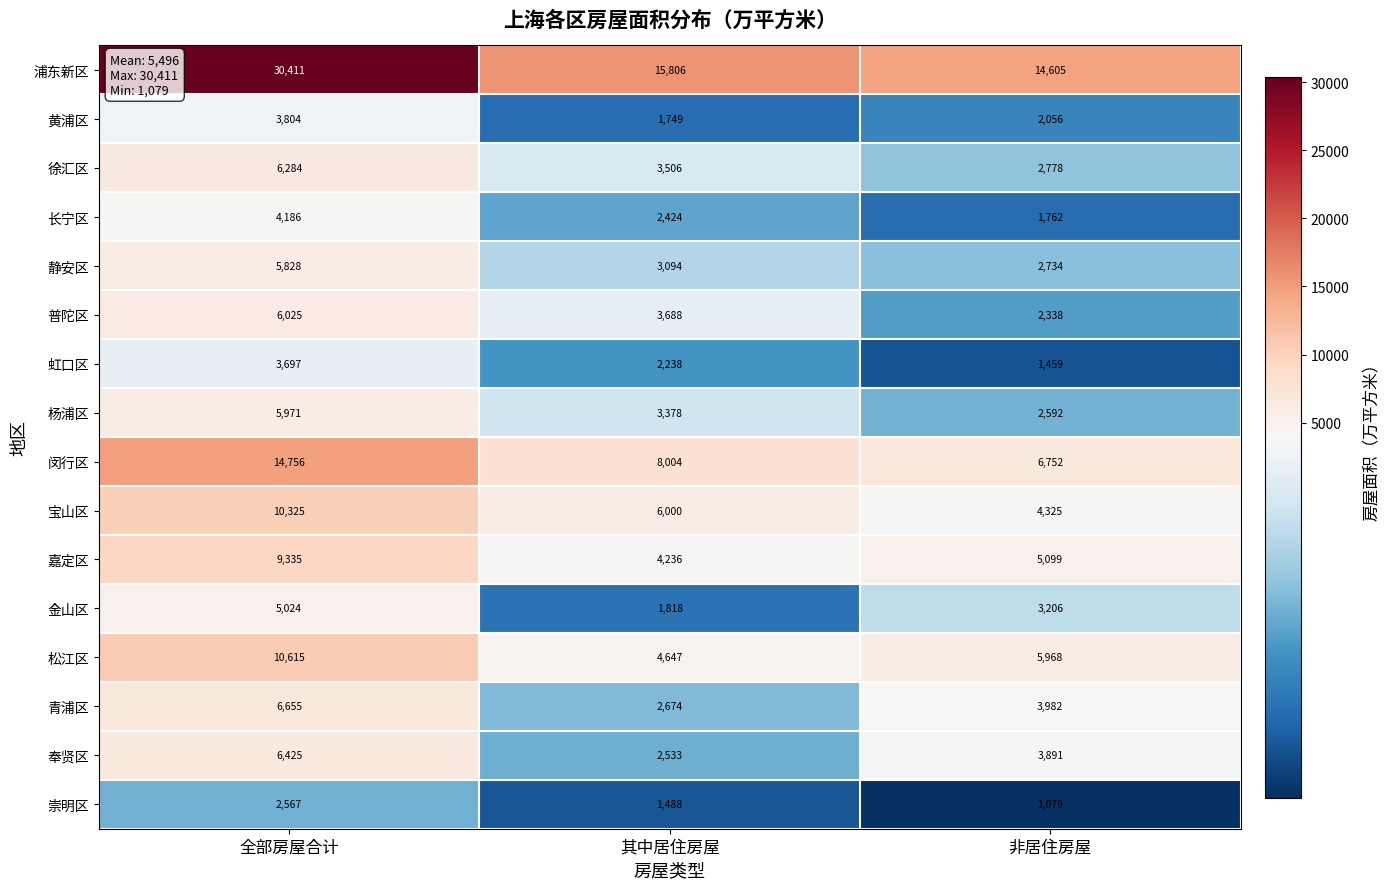

The 长宁区 series shows 1102 at 非居住房屋. True or false?

False